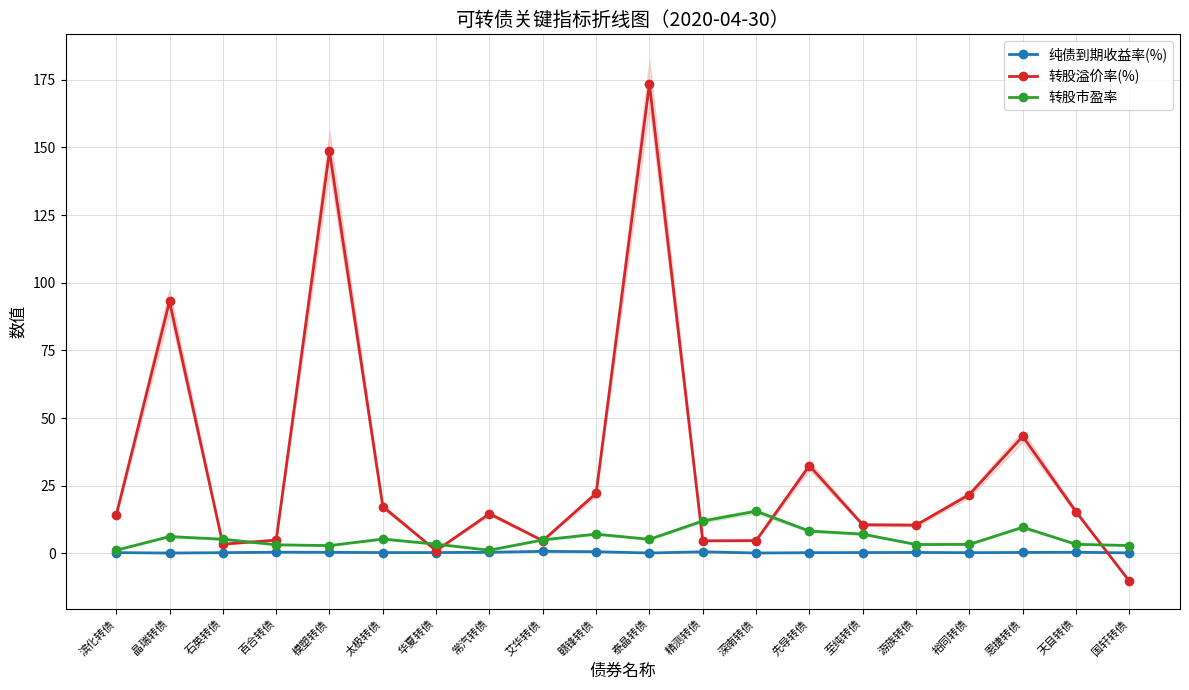

What is the average value of the 纯债到期收益率(%) series?

0.3